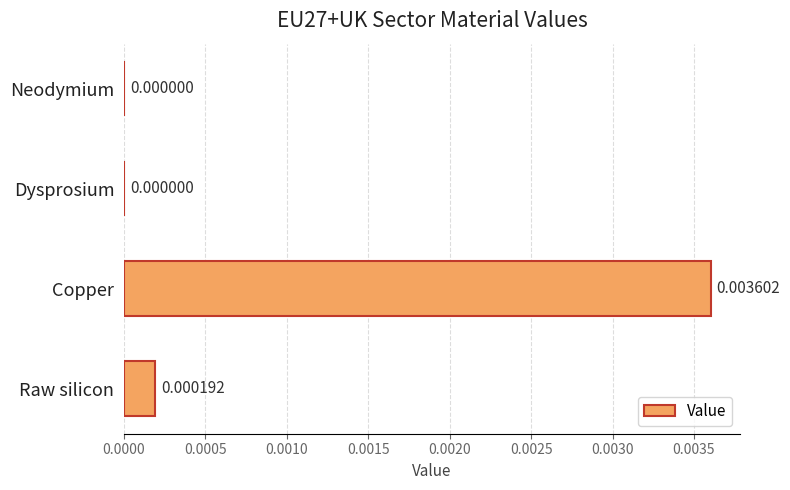

Which has a higher value, Copper or Raw silicon?

Copper